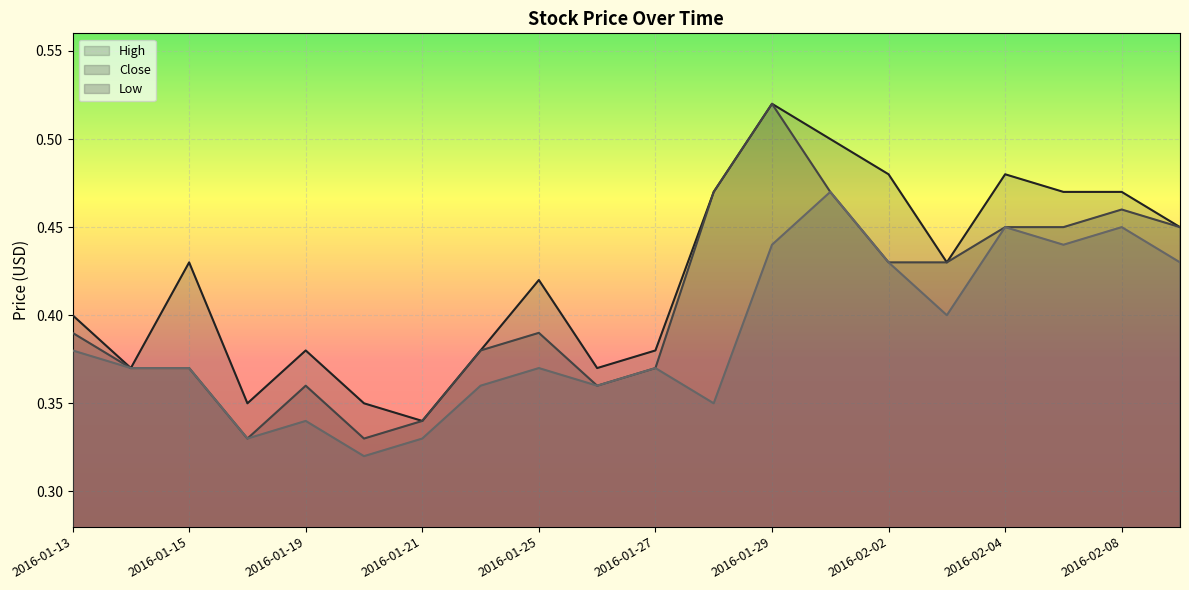

Rank the series by their maximum value, from highest to lowest.

High, Close, Low